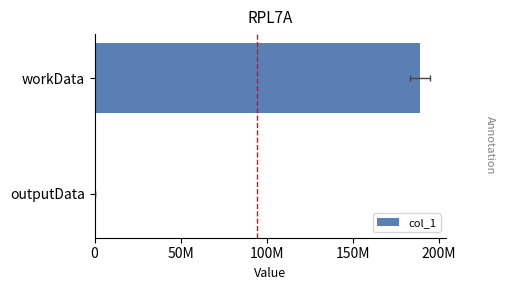

Are the bars grouped side by side (vs. stacked)?

No